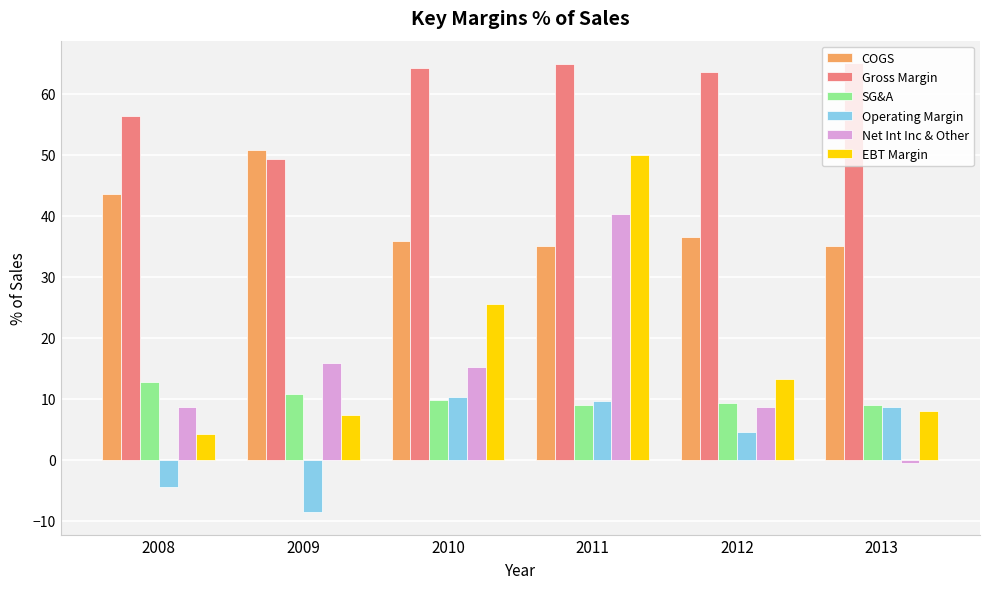

What is the minimum value shown in the chart?

-8.6